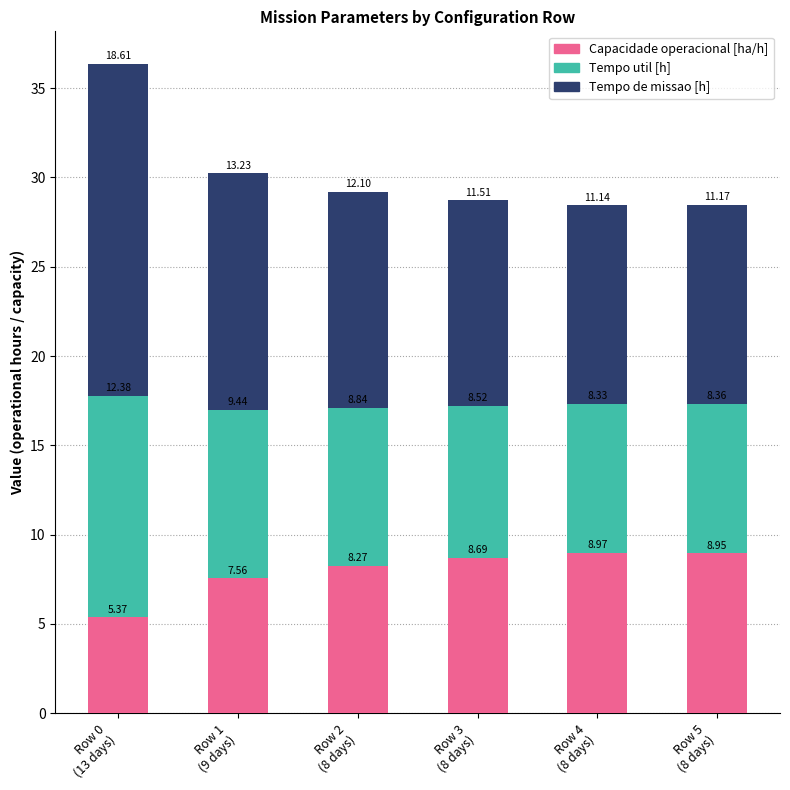

What is the average value of the Capacidade operacional [ha/h] series?

8.0